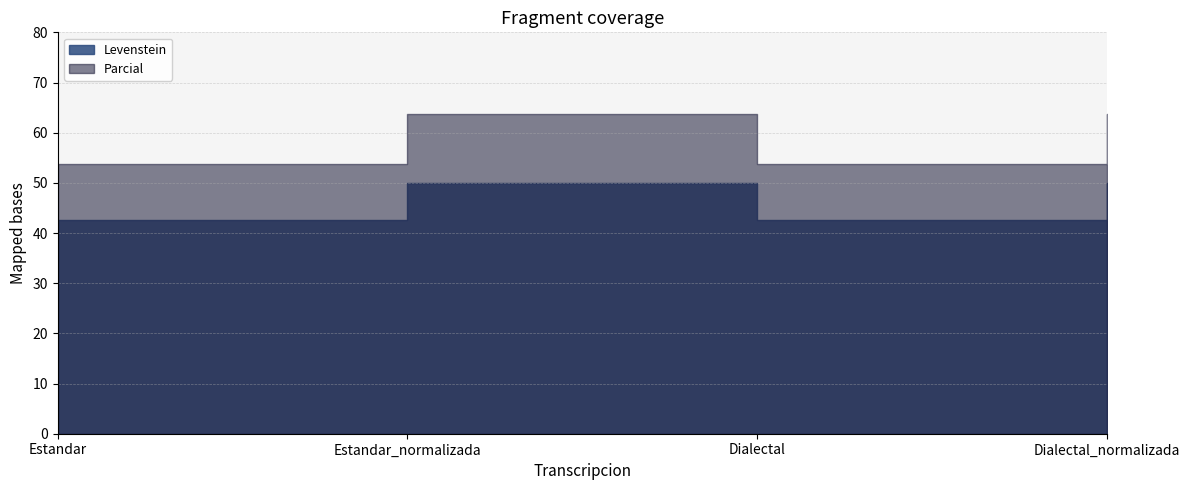

What is the spread (max minus min) of values at Dialectal?

11.2